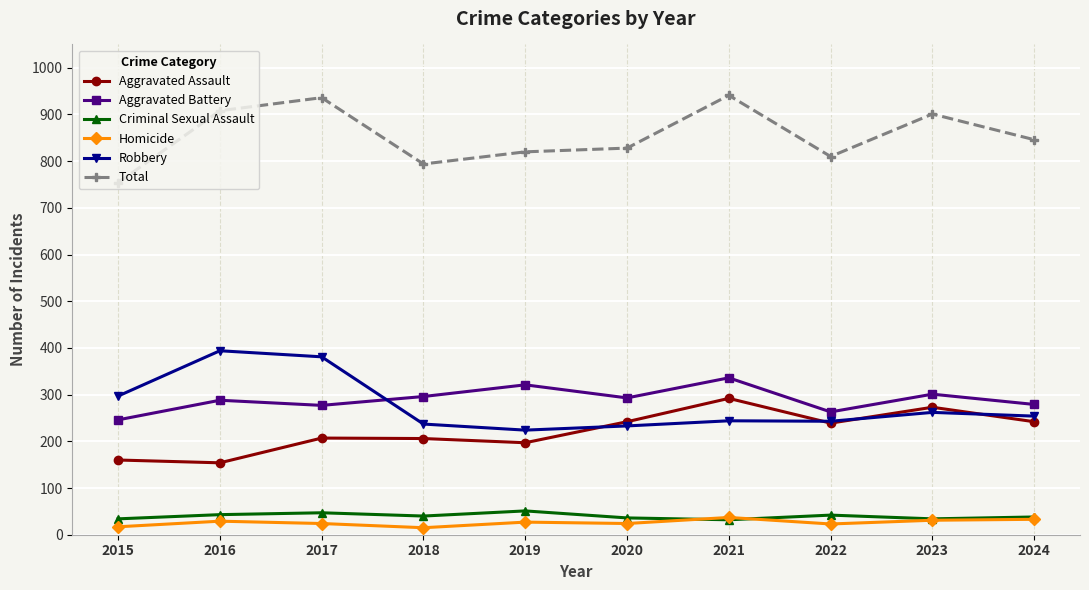

Is the value of Total at 2017 greater than the value of Aggravated Assault at 2021?

Yes